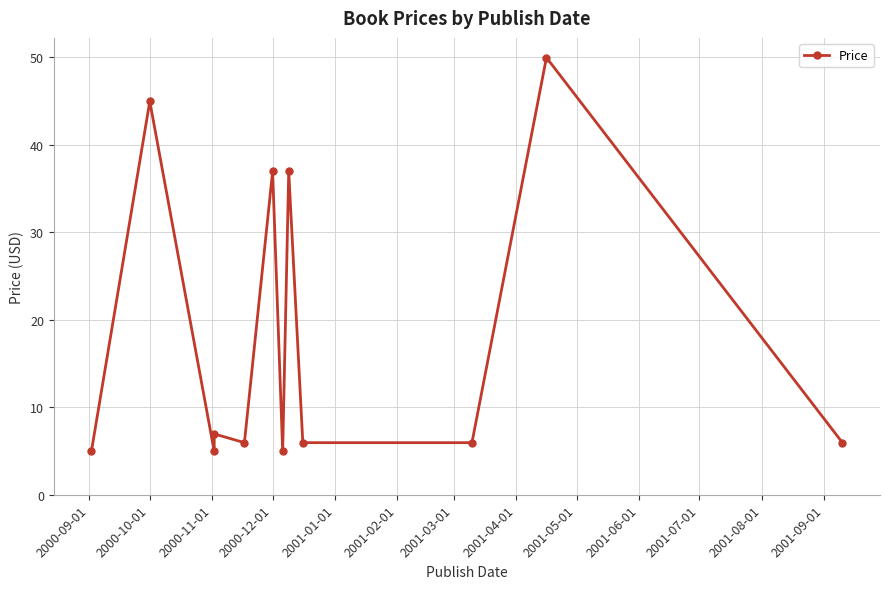

What position from the left is 2001-08-01?

12